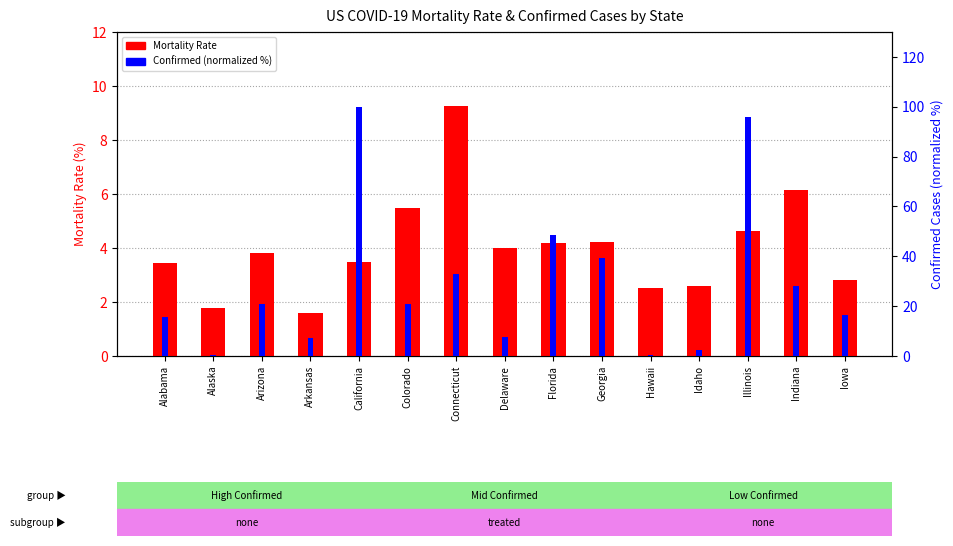

How many series are shown in this chart?

2